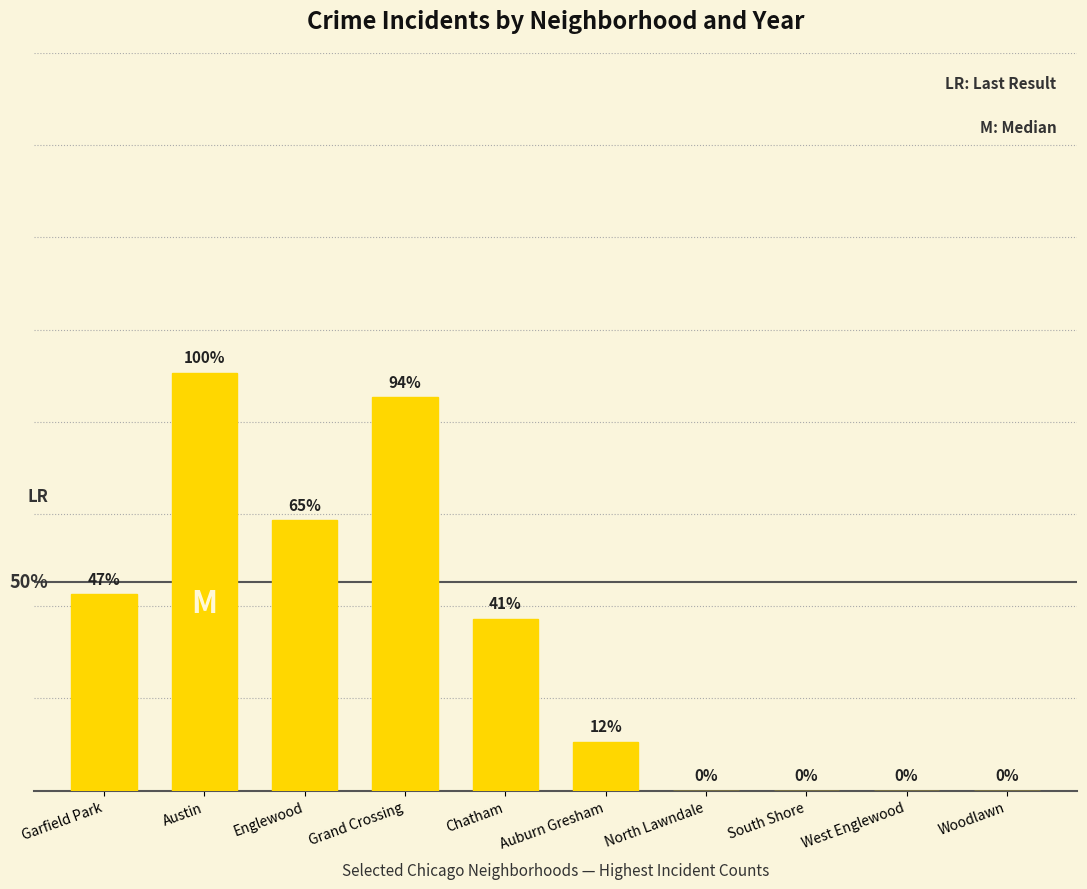

Are the bars horizontal?

No